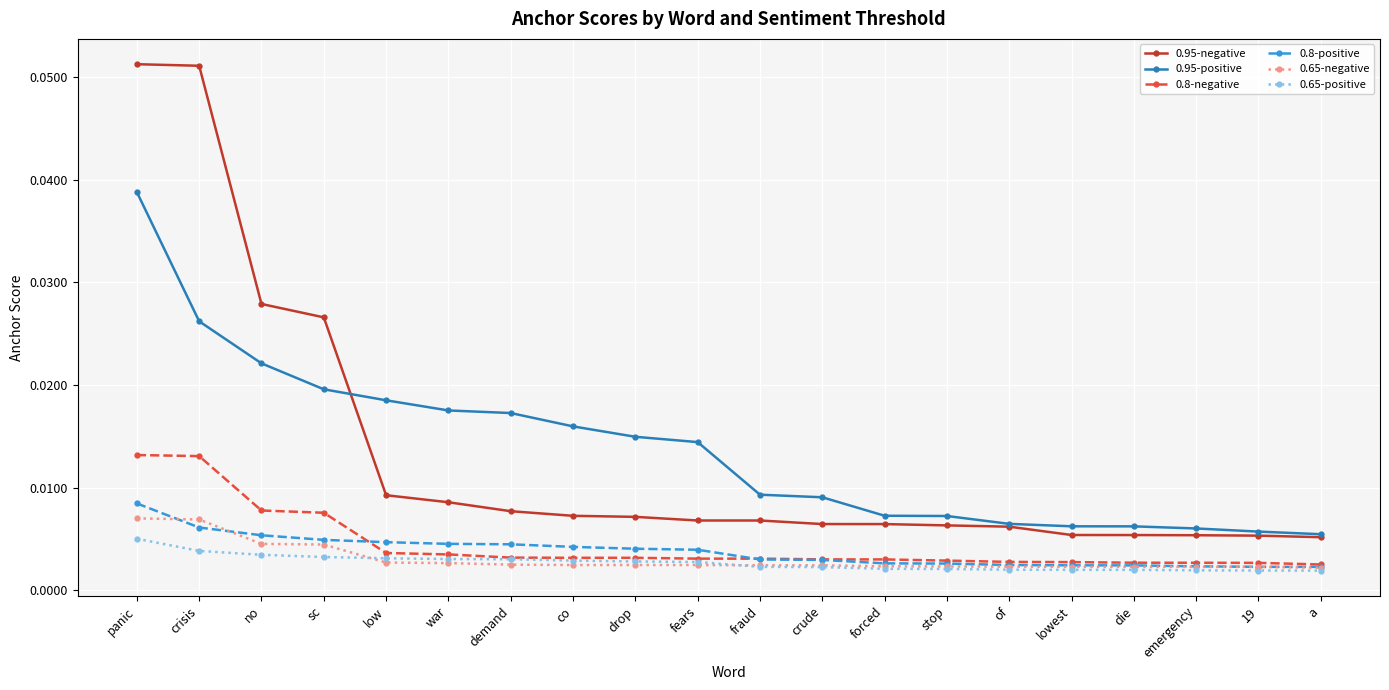

Rank the series by their maximum value, from highest to lowest.

0.95-negative, 0.95-positive, 0.8-negative, 0.8-positive, 0.65-negative, 0.65-positive